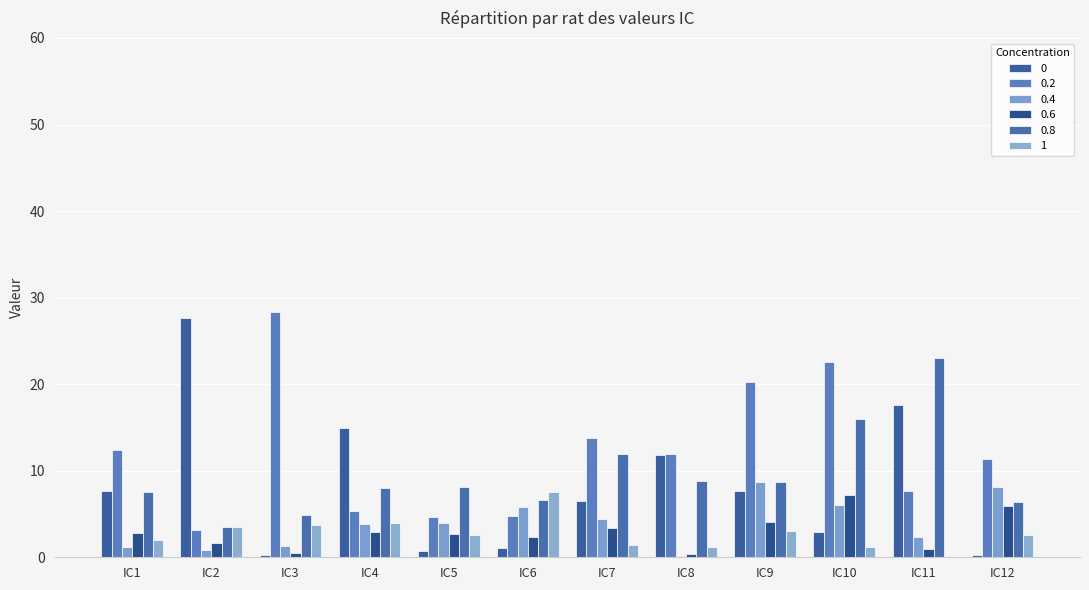

How many series are shown in this chart?

6